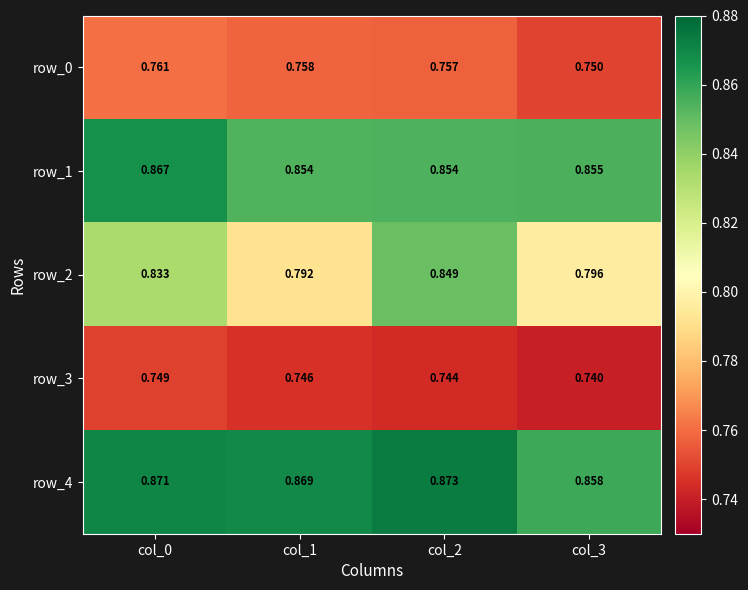

Between col_1 and col_3, which series saw the biggest shift?

row_4